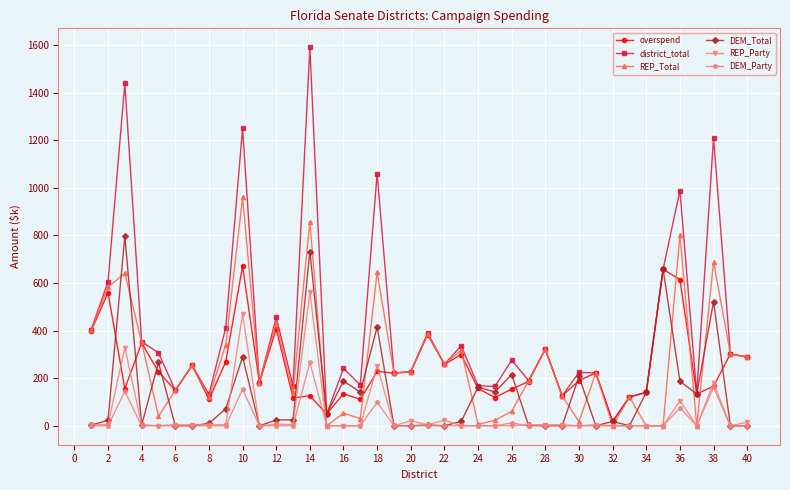

Which series has the widest spread of values?

district_total